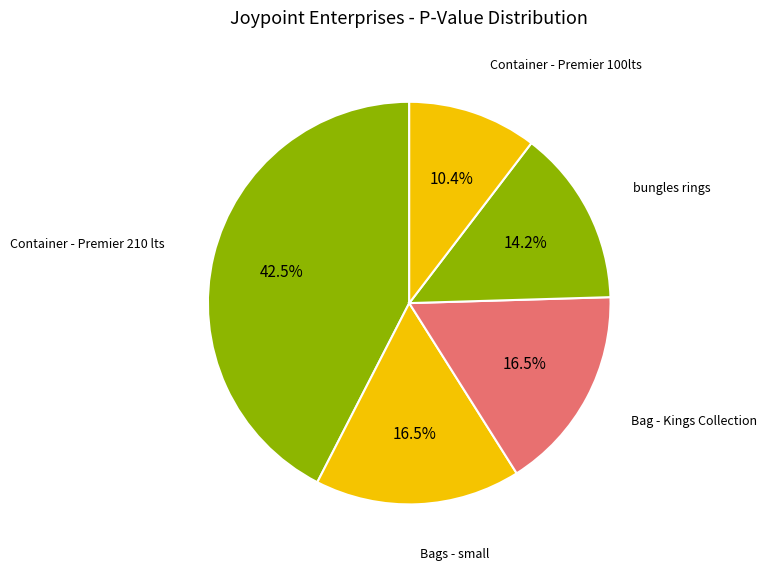

To the nearest percent, what is the average slice percentage?

20%